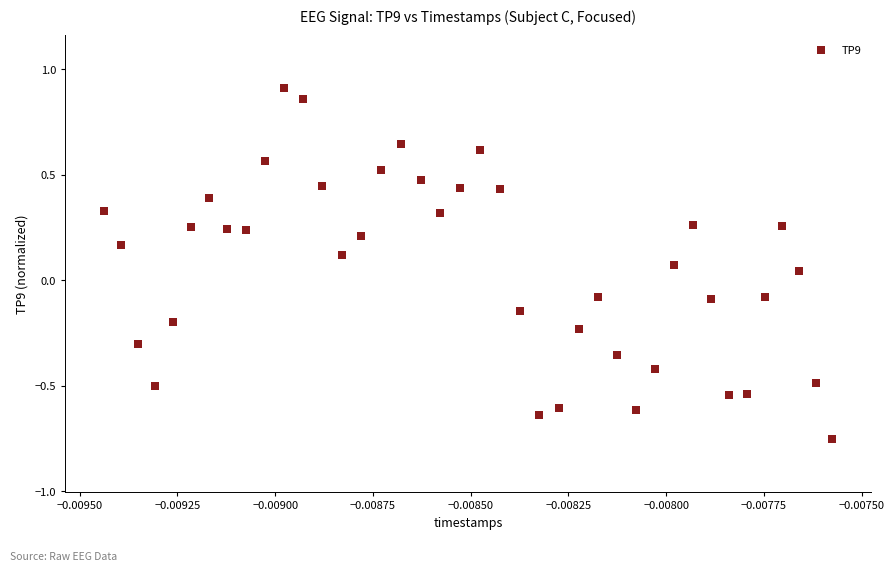

What is the range of Y values (max minus min)?

1.7